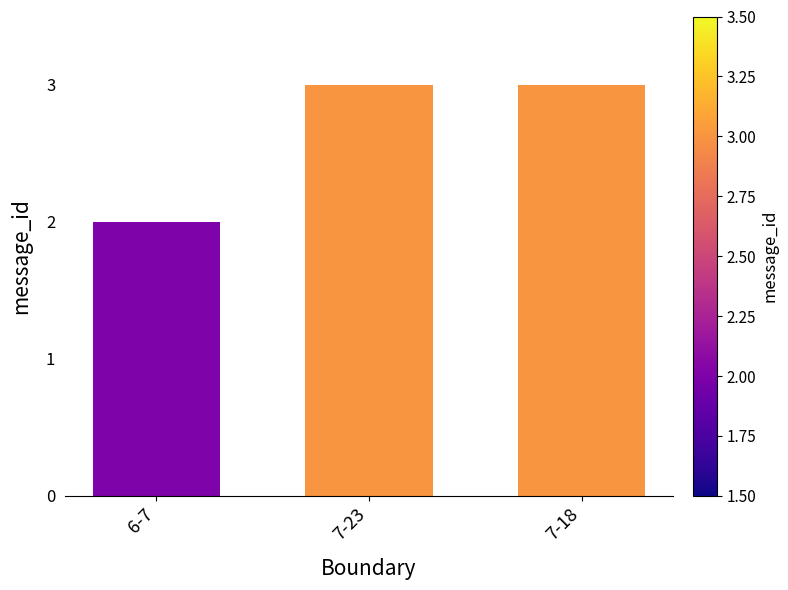

What is the ratio of the value at 7-18 to the value at 6-7?

1.5